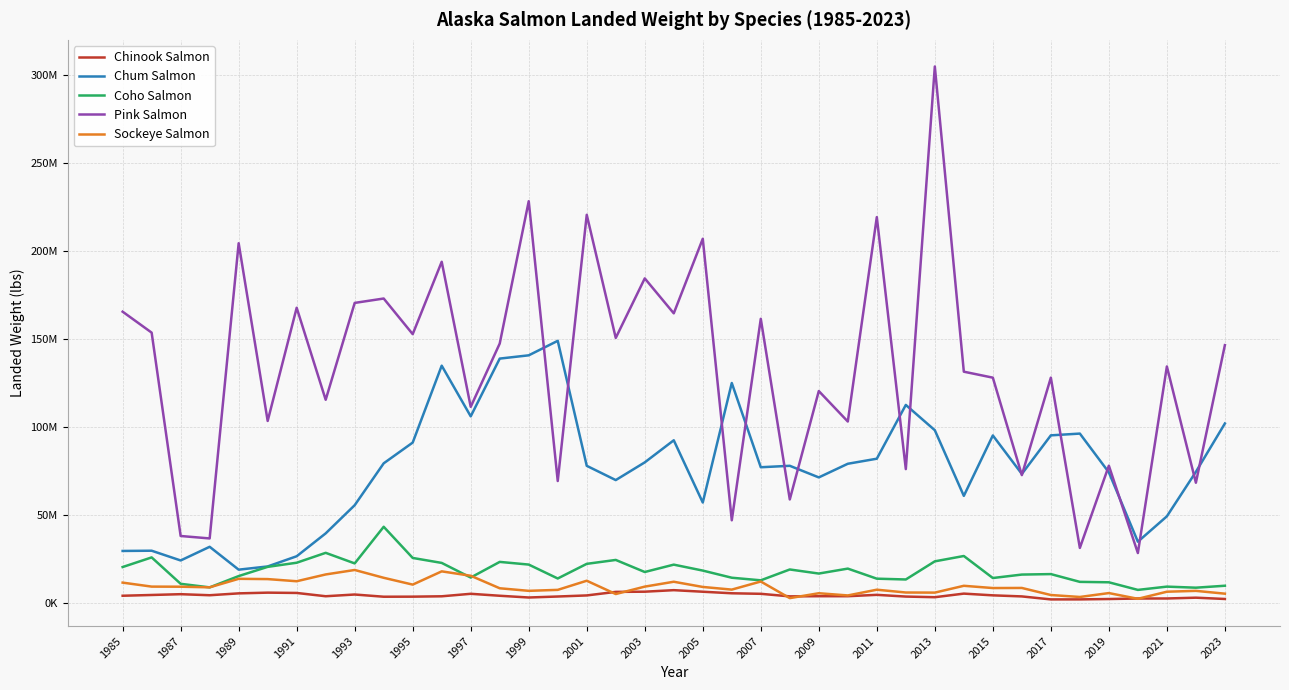

What are all the series names shown in the legend?

Chinook Salmon, Chum Salmon, Coho Salmon, Pink Salmon, Sockeye Salmon